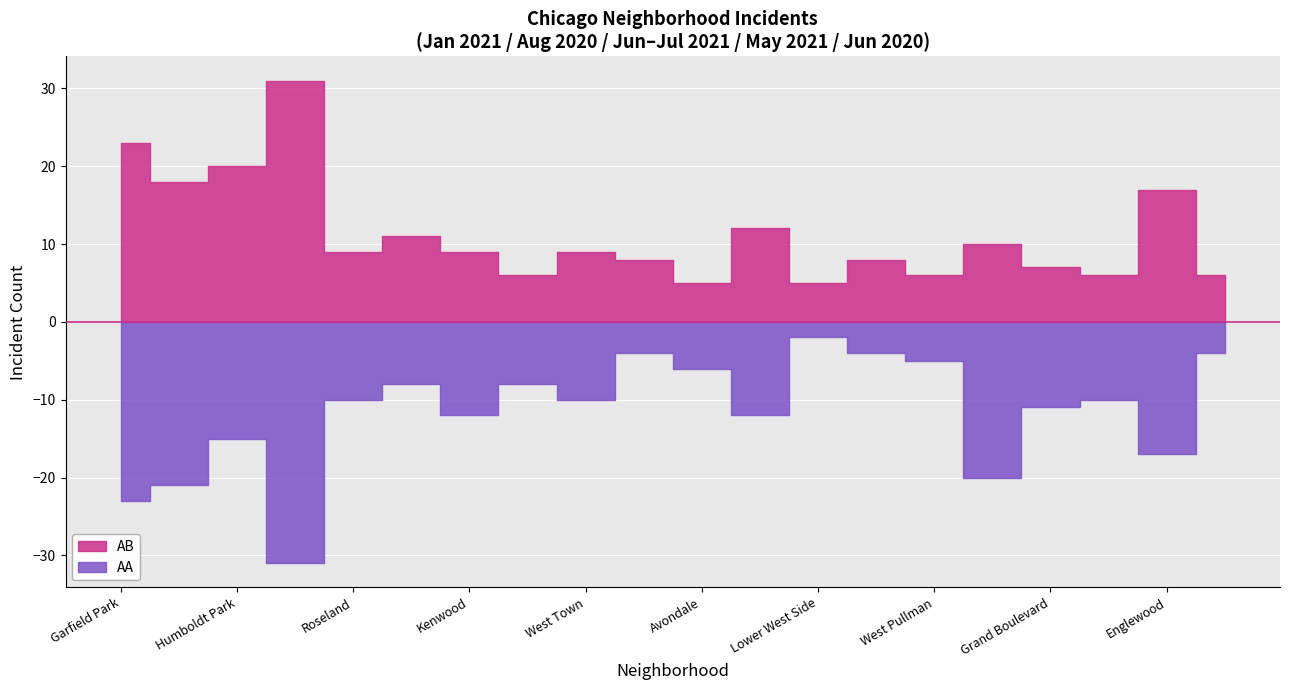

At which label is August 2020 closest to 6?

West Town